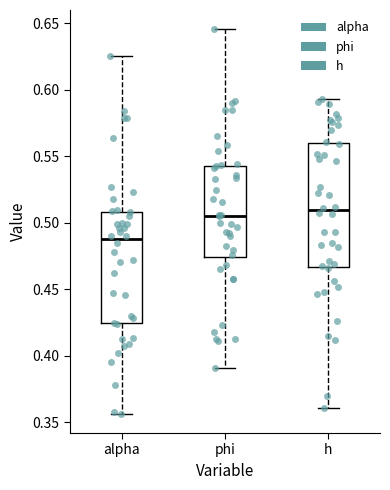

Reading left to right, transcribe this box plot: for each box, give where its median line is, the range the box spans, and where its two whiskers end, as read against the y-axis. The values are not printed on the chart, so give them approximately, as read against the axis.

alpha: median 0.490, box 0.425 to 0.510, whiskers 0.355 to 0.625
phi: median 0.505, box 0.475 to 0.545, whiskers 0.390 to 0.645
h: median 0.510, box 0.465 to 0.560, whiskers 0.360 to 0.595